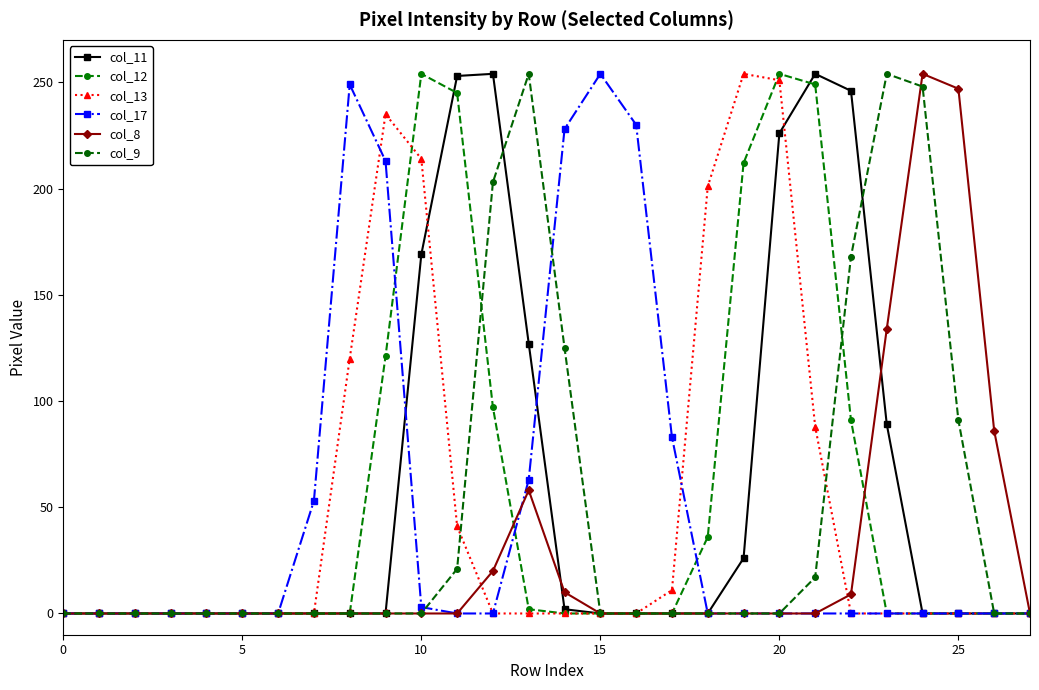

True or false: col_8 and col_9 intersect in this chart.

True